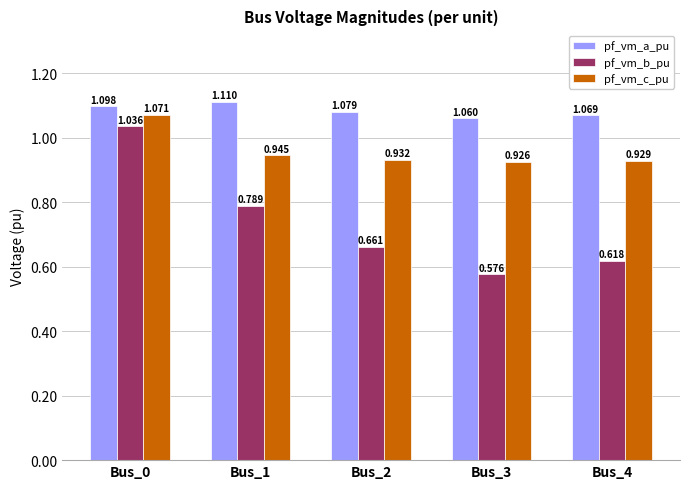

Which series has the widest spread of values?

pf_vm_b_pu